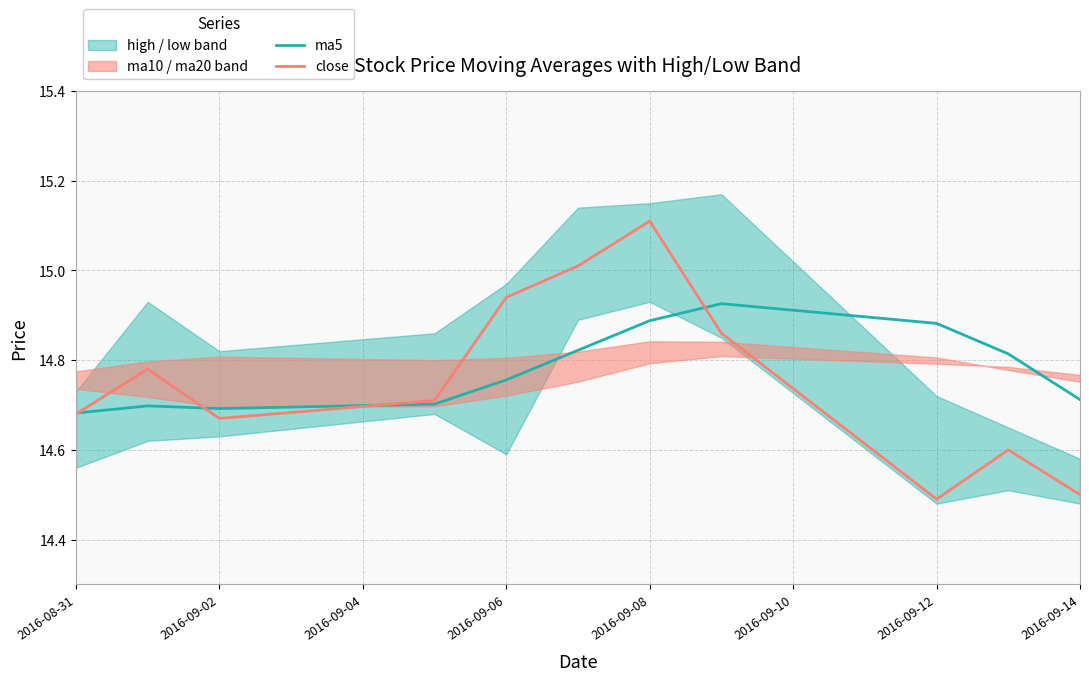

What is the minimum value for close?

14.5